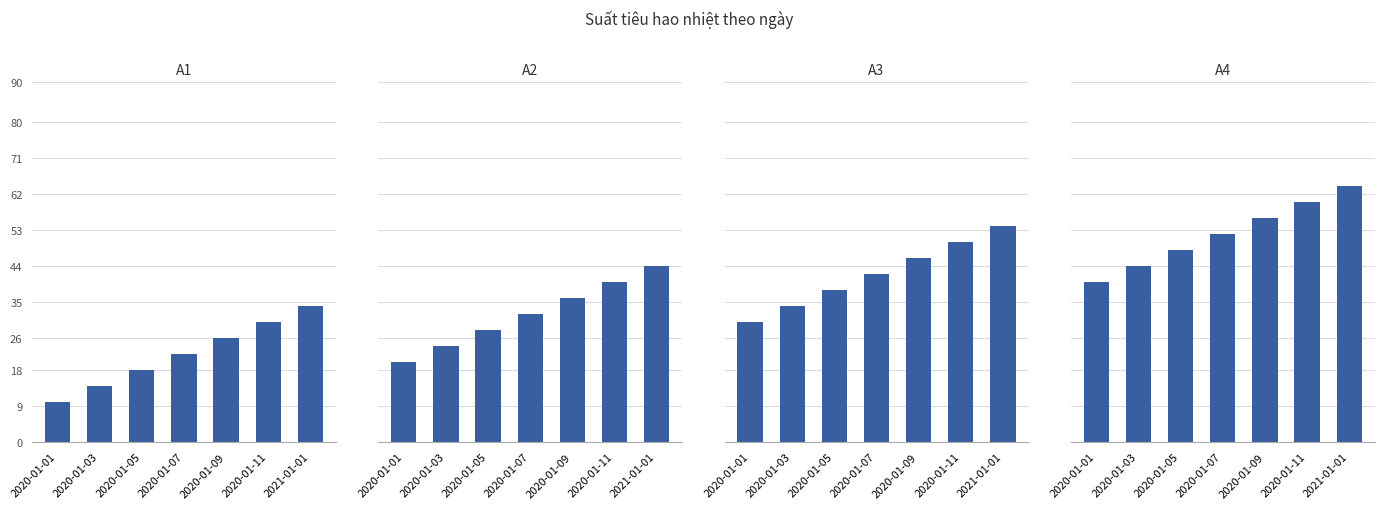

Is it true that A4 equals 64 at 2021-01-01?

True